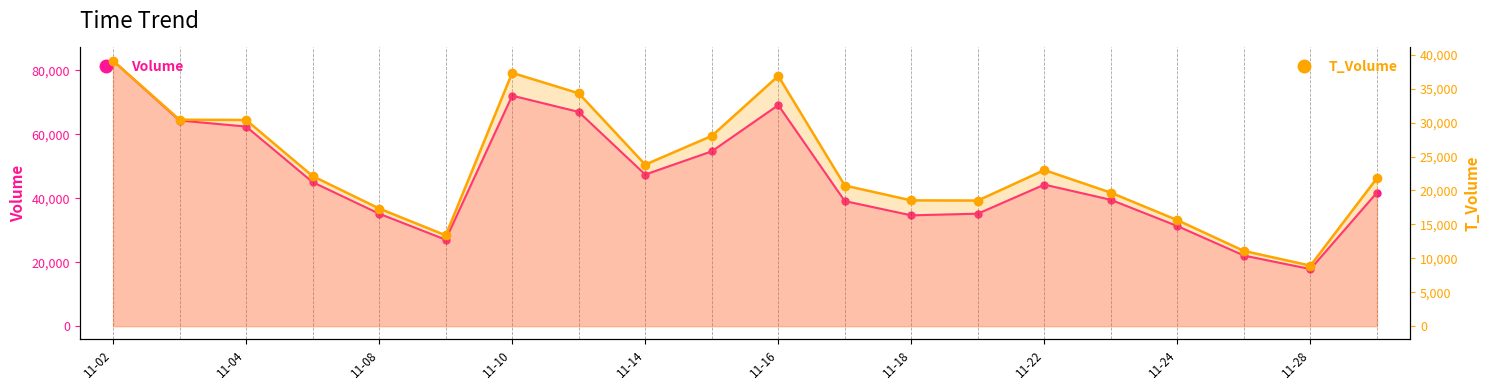

Which category has the highest value across all series?

11-02